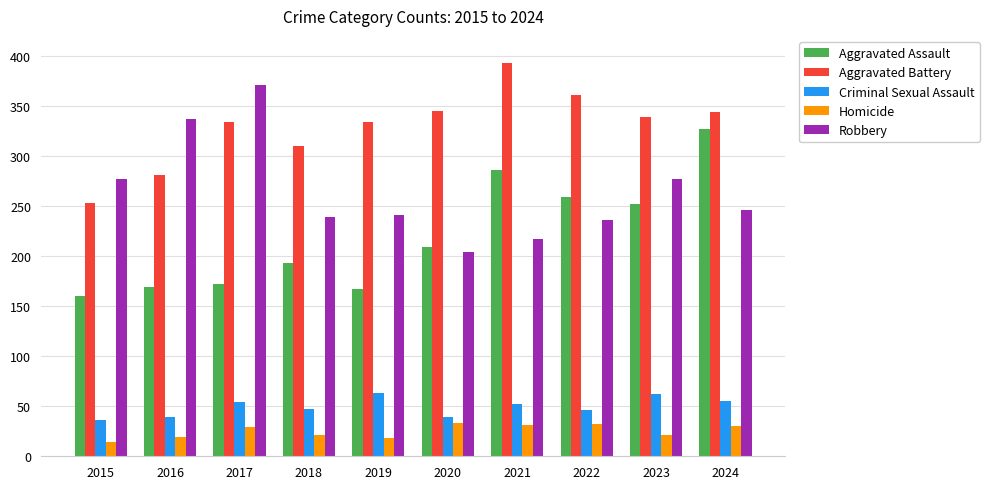

True or false: Homicide has a value of 44 at 2024.

False